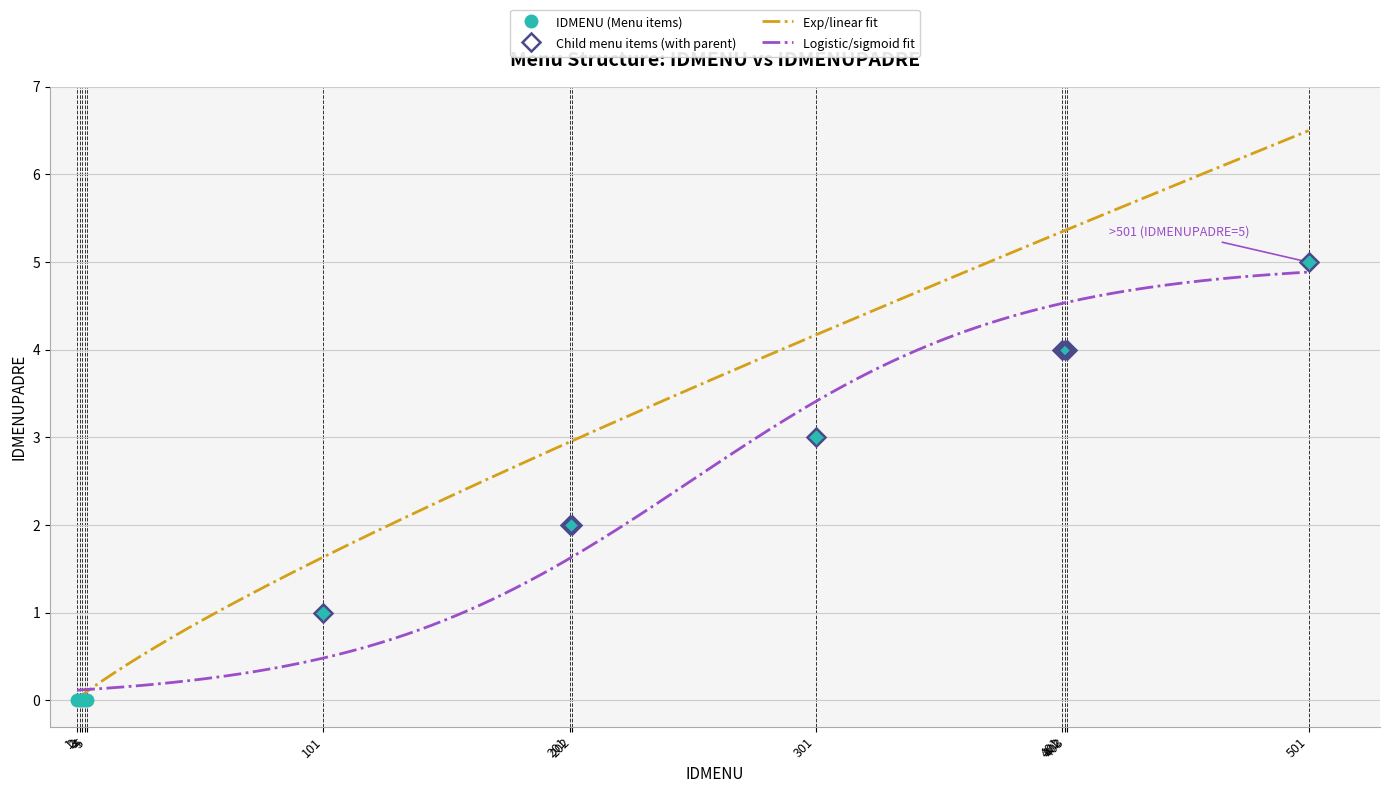

Which category has the lowest value across all series?

1